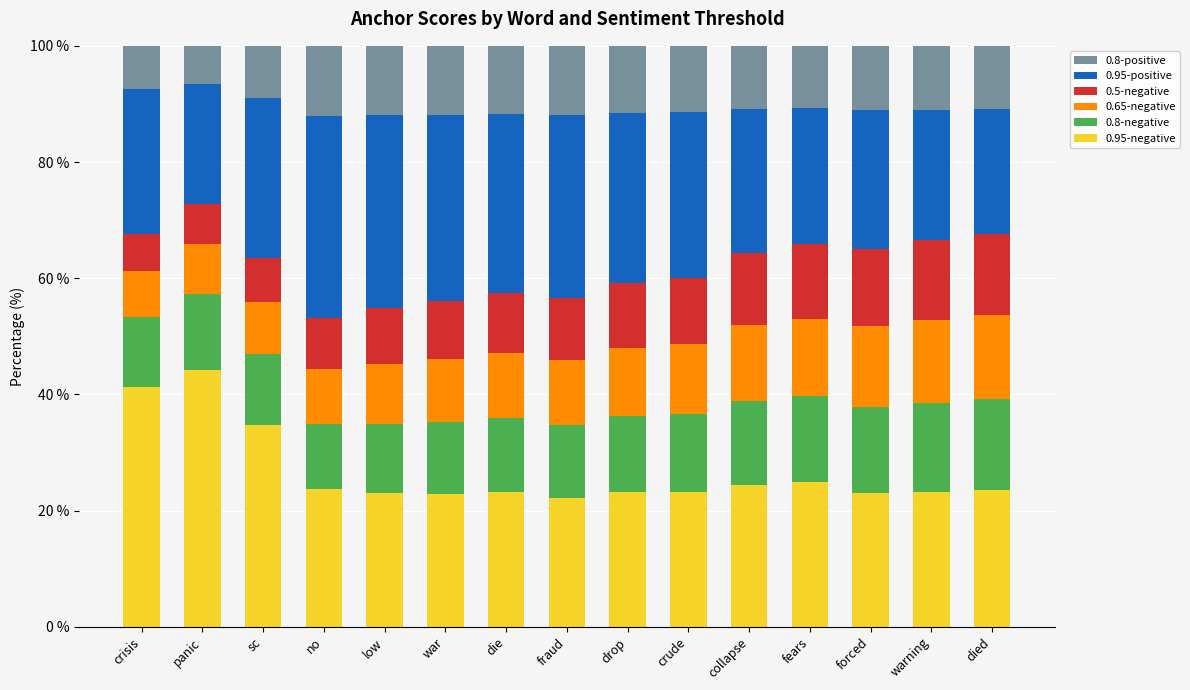

Are the bars grouped side by side (vs. stacked)?

No